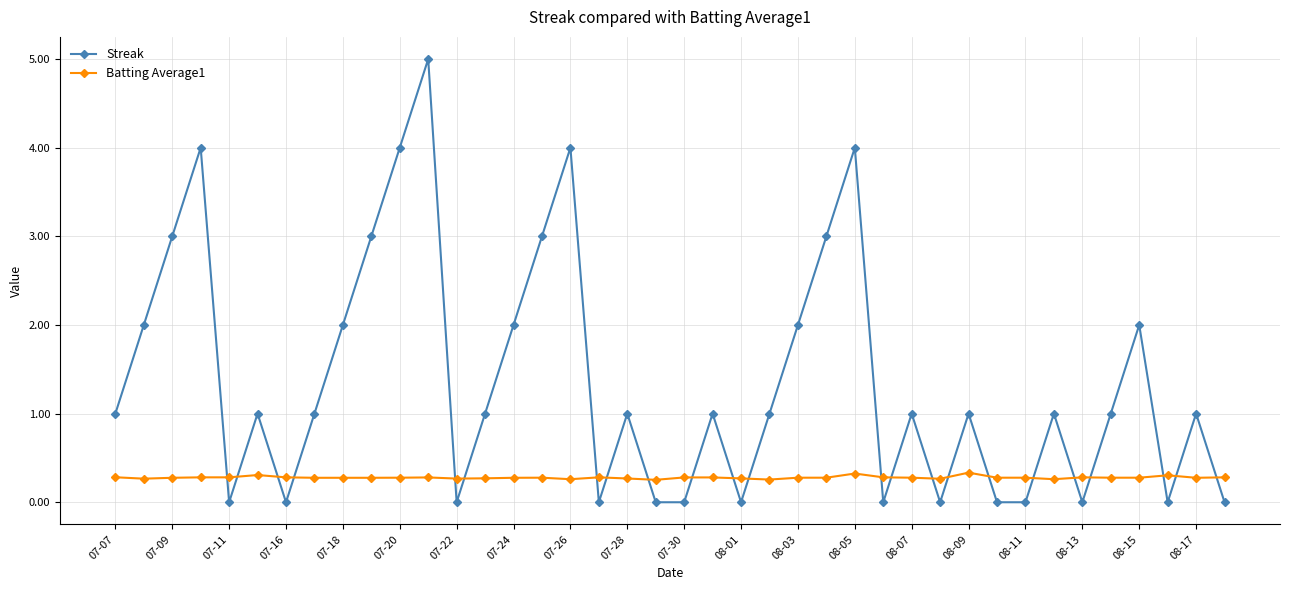

After their last crossing, which series has the higher values: Streak or Batting Average1?

Batting Average1